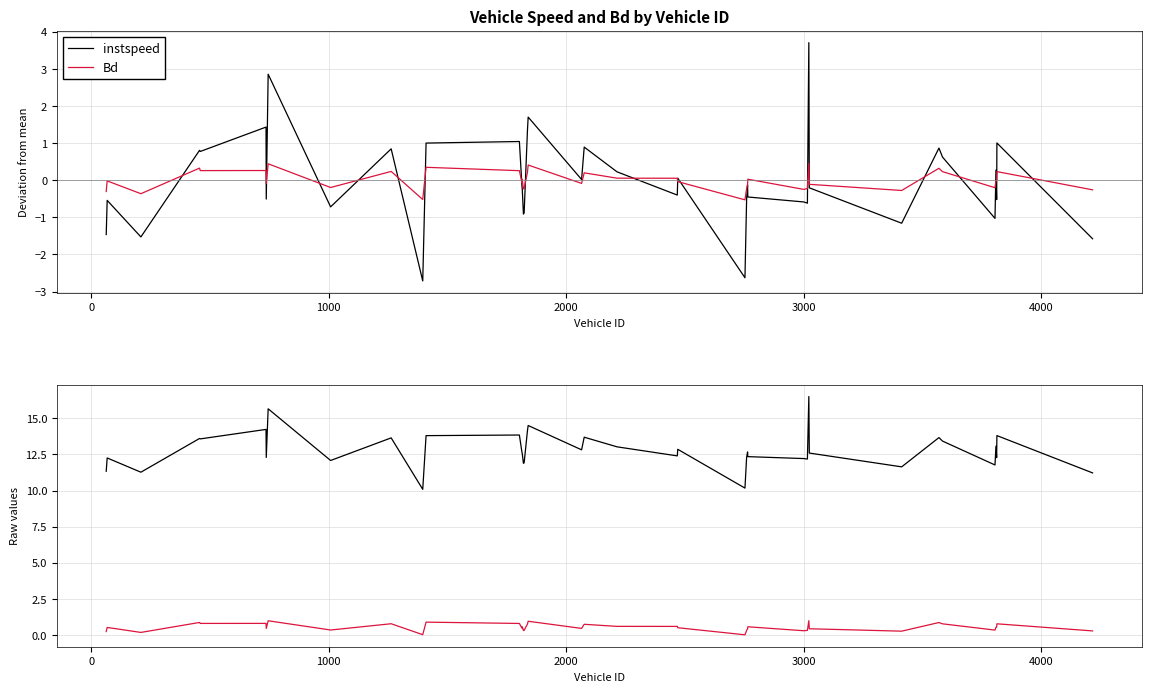

What is the value of the Bd point at the 33rd from the left?

0.3